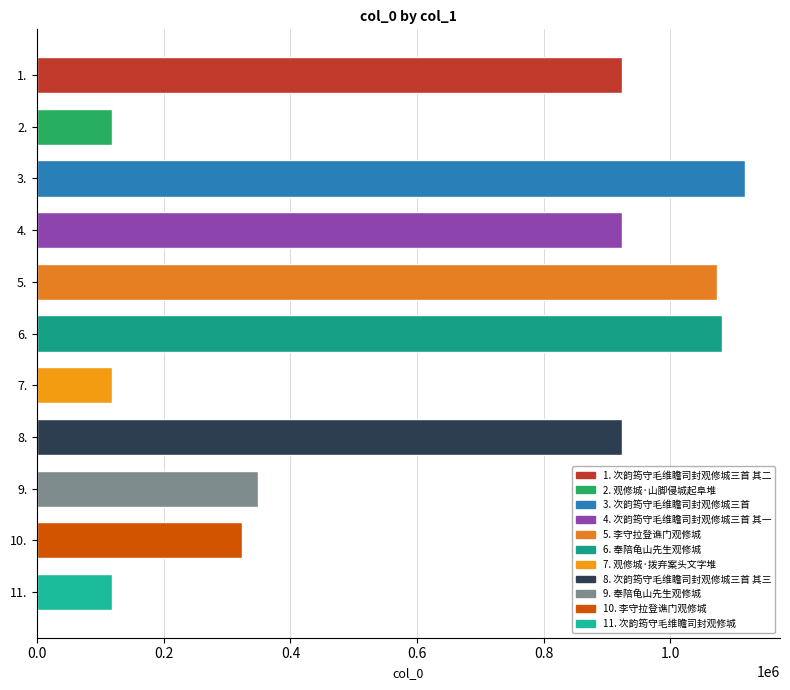

Approximately how many times larger is the value at 6. compared to 8.?

1.2